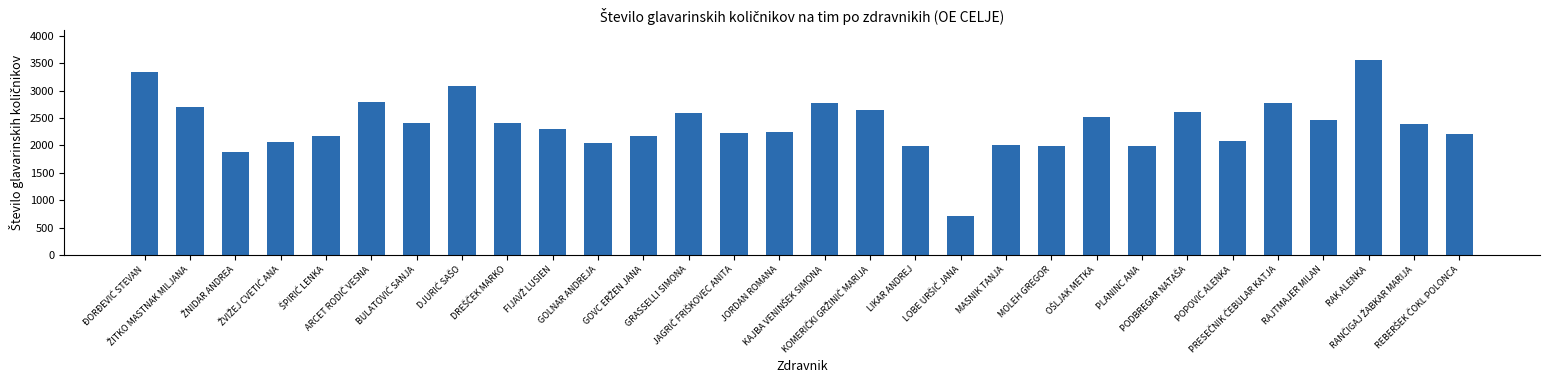

What is the value of the 14th bar from the left?

2230.2